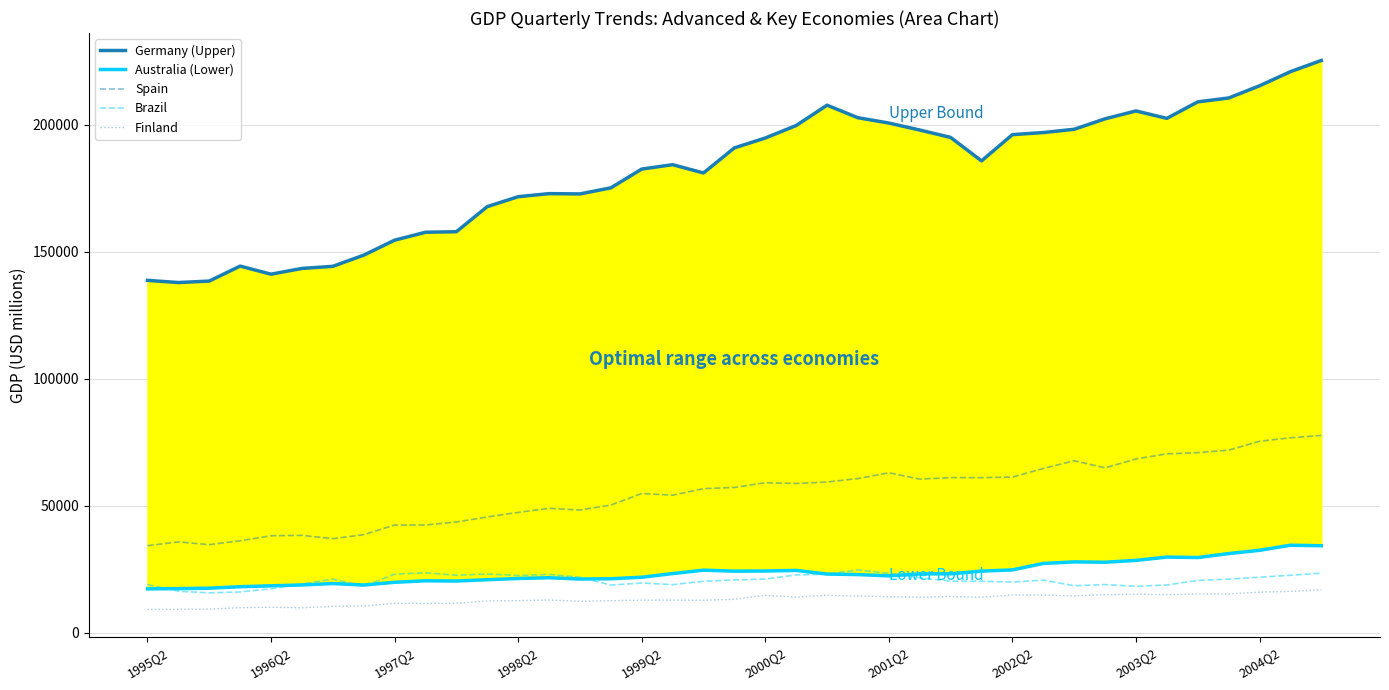

What is the lowest value of the Finland series?

9097.2